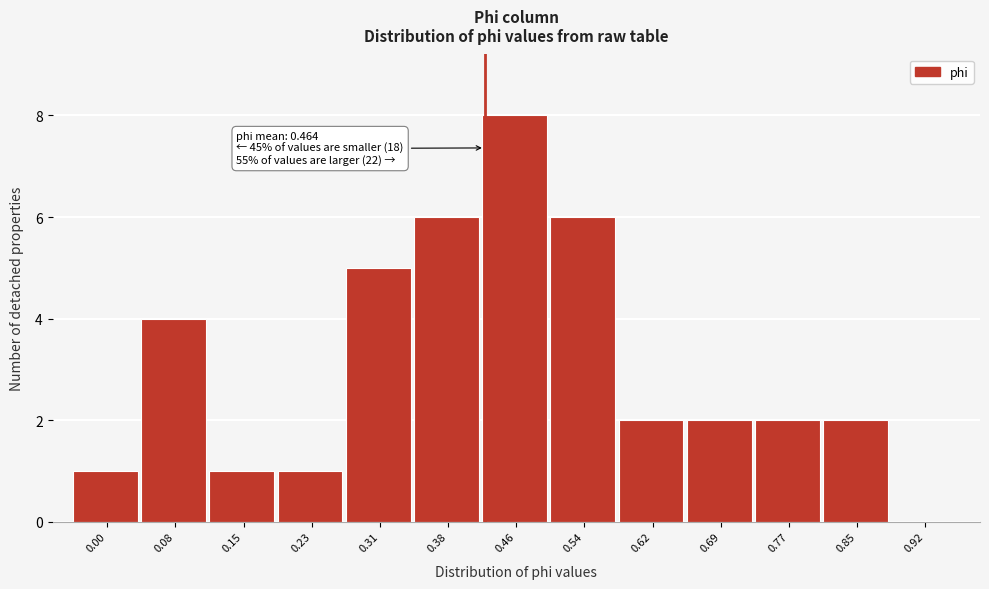

Reading left to right, extract all data points from this chart.

0.00=1	0.08=4	0.15=1	0.23=1	0.31=5	0.38=6	0.46=8	0.54=6	0.62=2	0.69=2	0.77=2	0.85=2	0.92=0